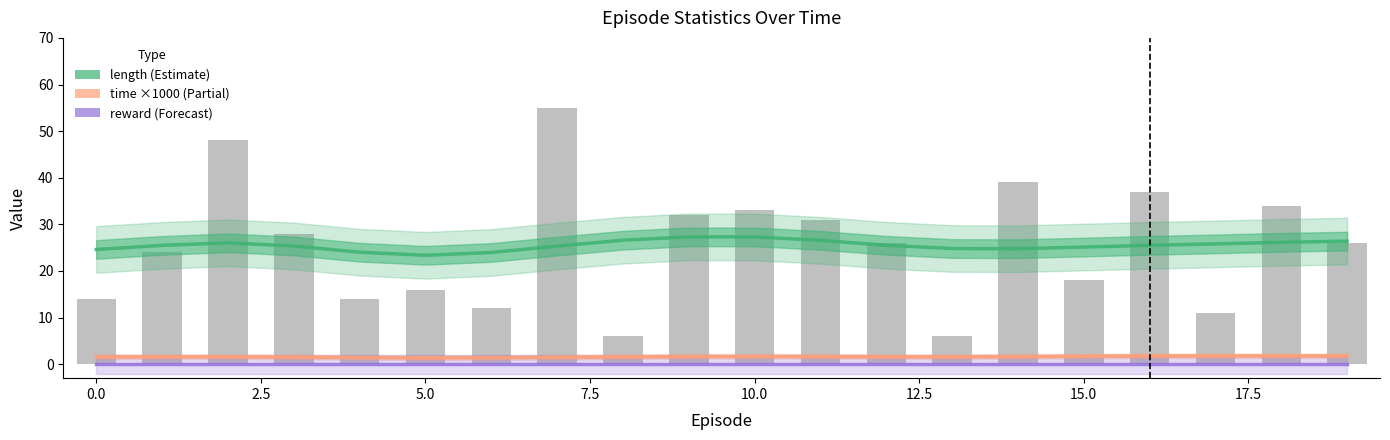

List the series in order of their peak value, highest first.

length, time (scaled ×1000), reward